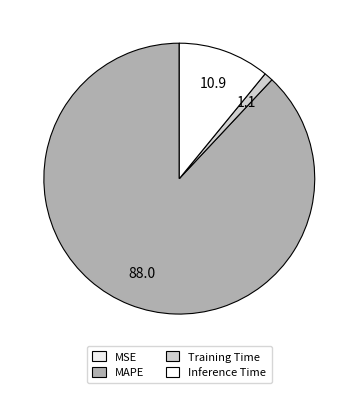

Which slice is the largest?

MAPE